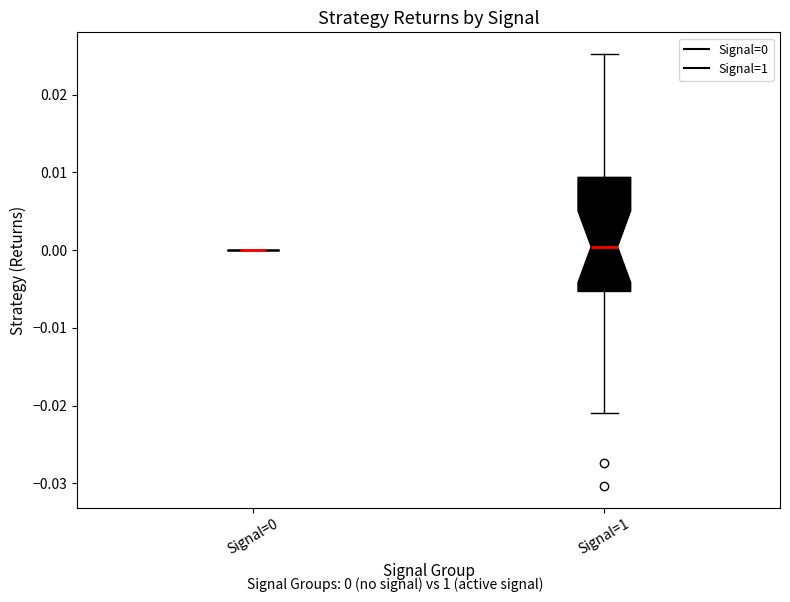

Reading left to right, transcribe this box plot: for each box, give where its median line is, the range the box spans, and where its two whiskers end, as read against the y-axis. The values are not printed on the chart, so give them approximately, as read against the axis.

Signal=0: box collapsed to a line at 0.000, whiskers 0.000 to 0.000
Signal=1: median 0.000, box -0.005 to 0.009, whiskers -0.021 to 0.025